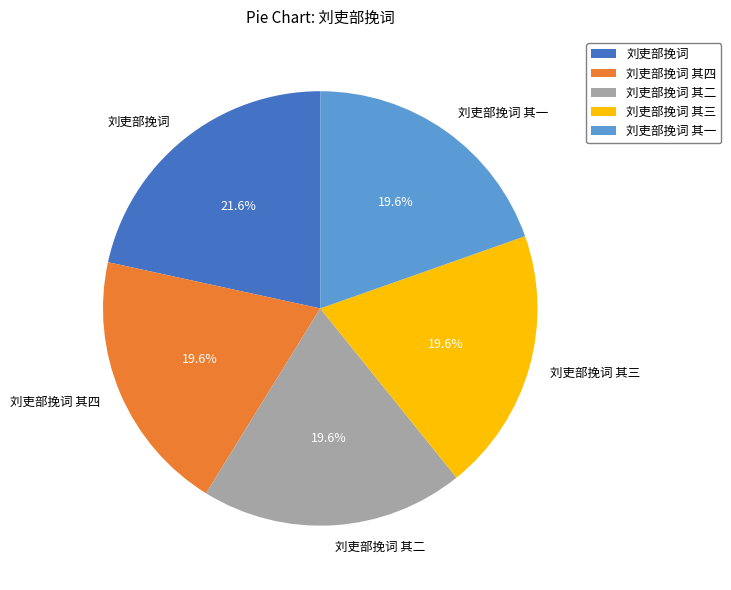

To the nearest percent, what is the average slice percentage?

20%